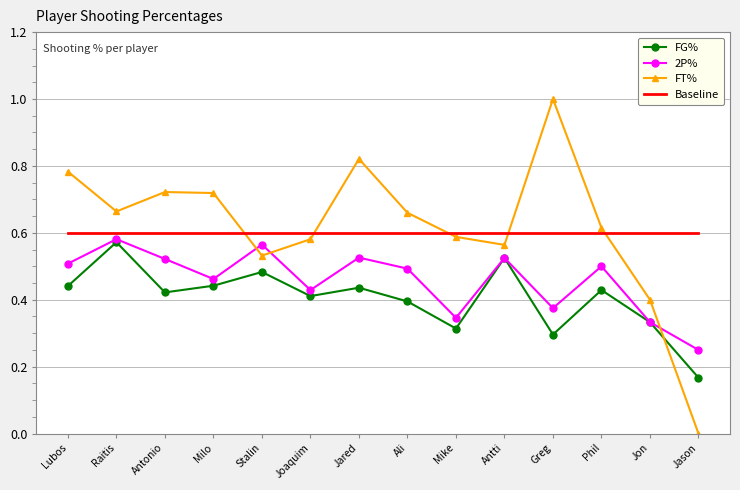

True or false: 2P% has a value of 0.6 at Raitis.

True